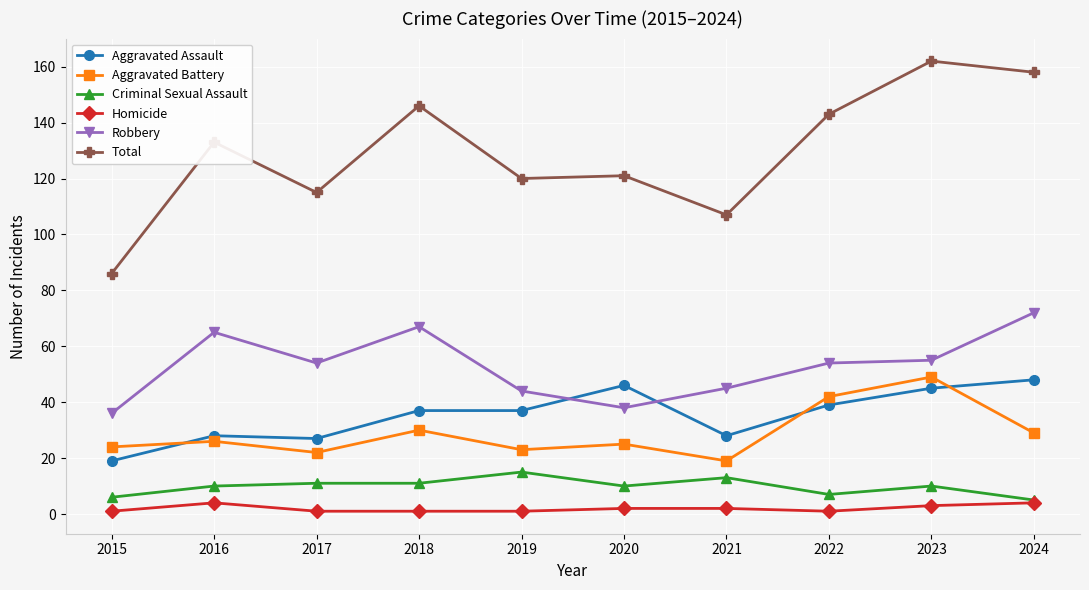

The Total series shows 171 at 2017. True or false?

False